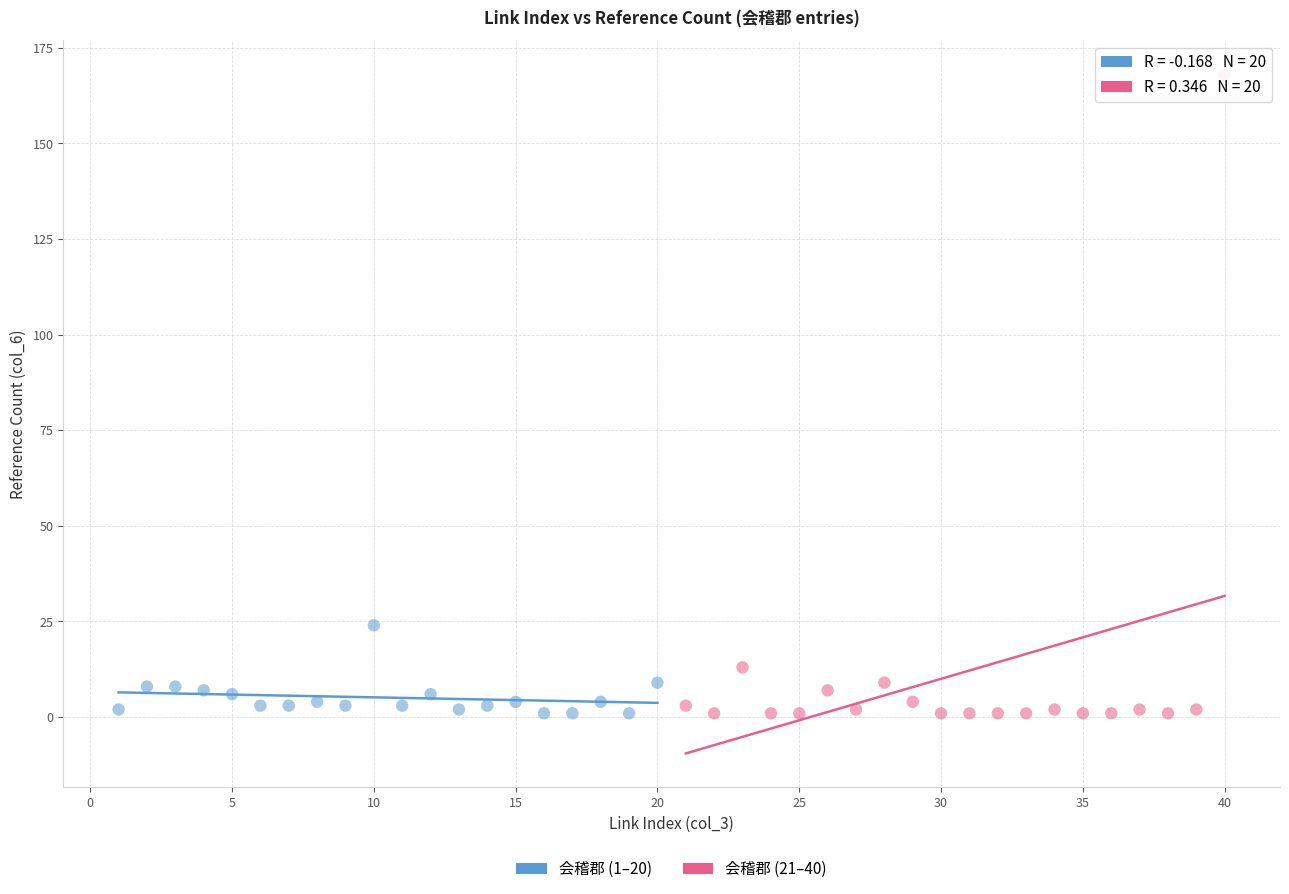

Which series reaches the maximum Y coordinate?

会稽郡 (21–40)